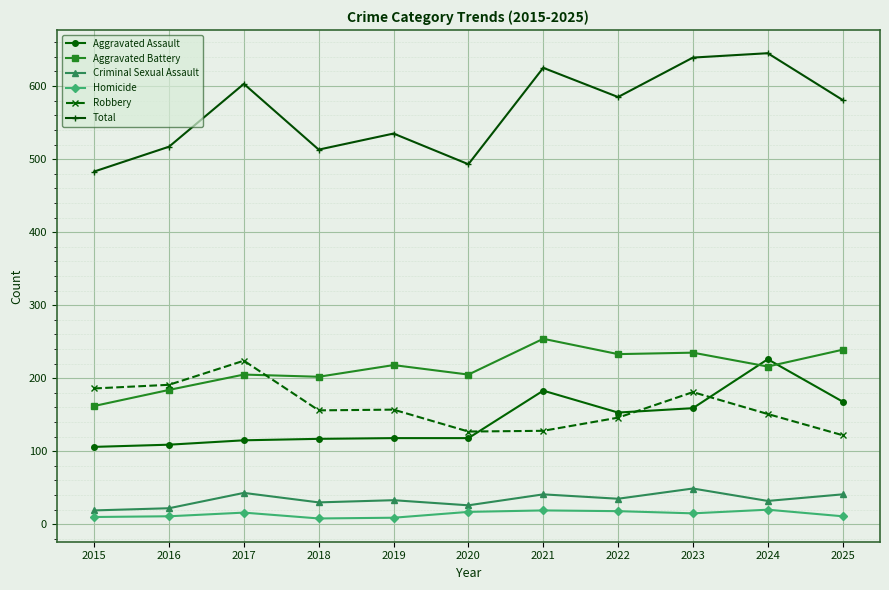

What is the total value across all series at 2017?

1206